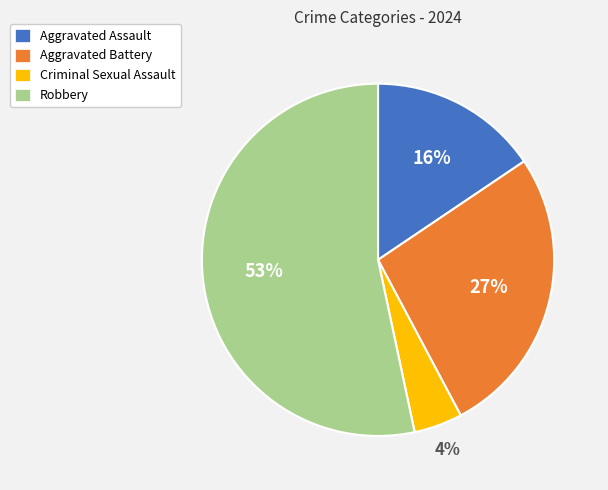

What percentage is the Aggravated Assault slice, to the nearest percent?

16%